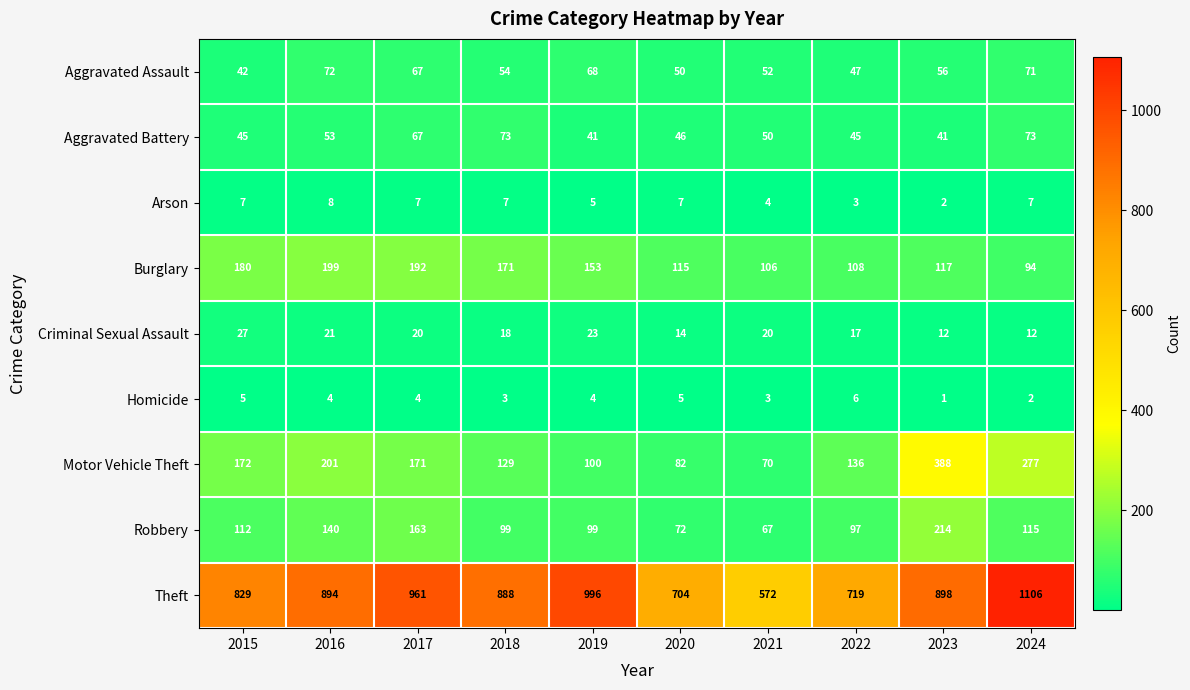

The value of Aggravated Battery at 2016 is 79. True or false?

False